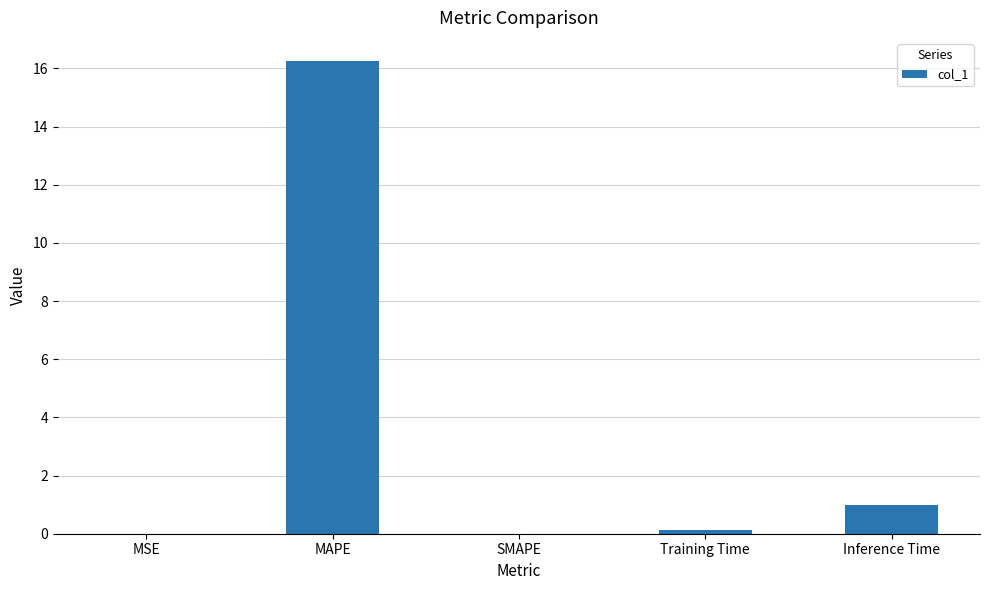

Count the number of data series in this chart.

1